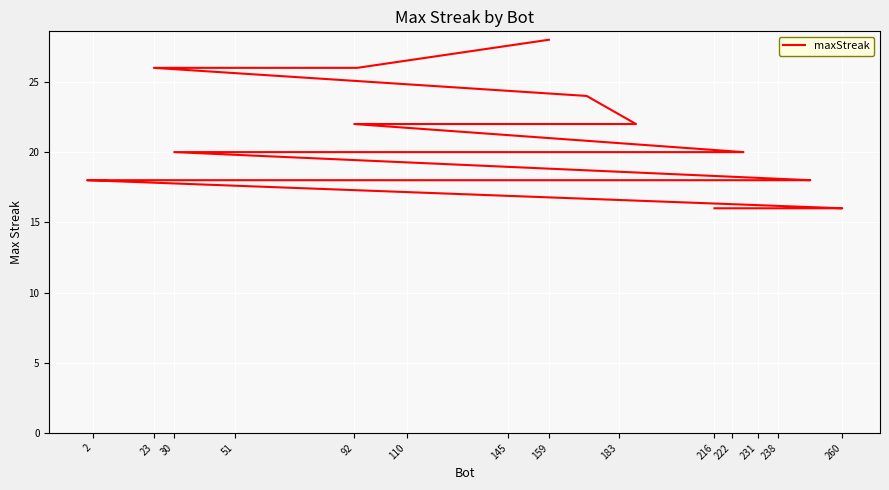

What is the value of the 22nd point from the left?

18